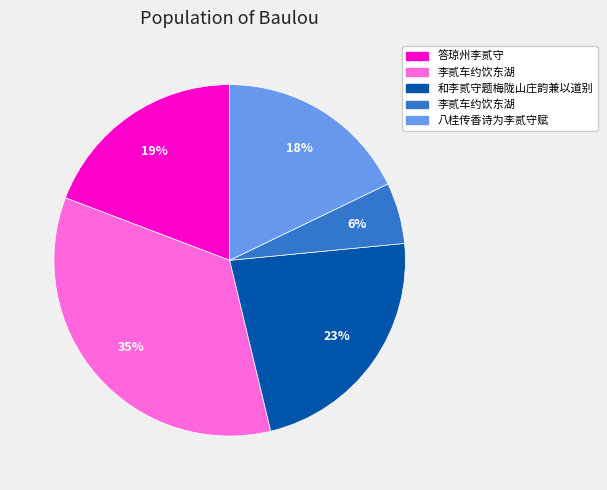

Is there any slice that represents more than half of the pie?

No